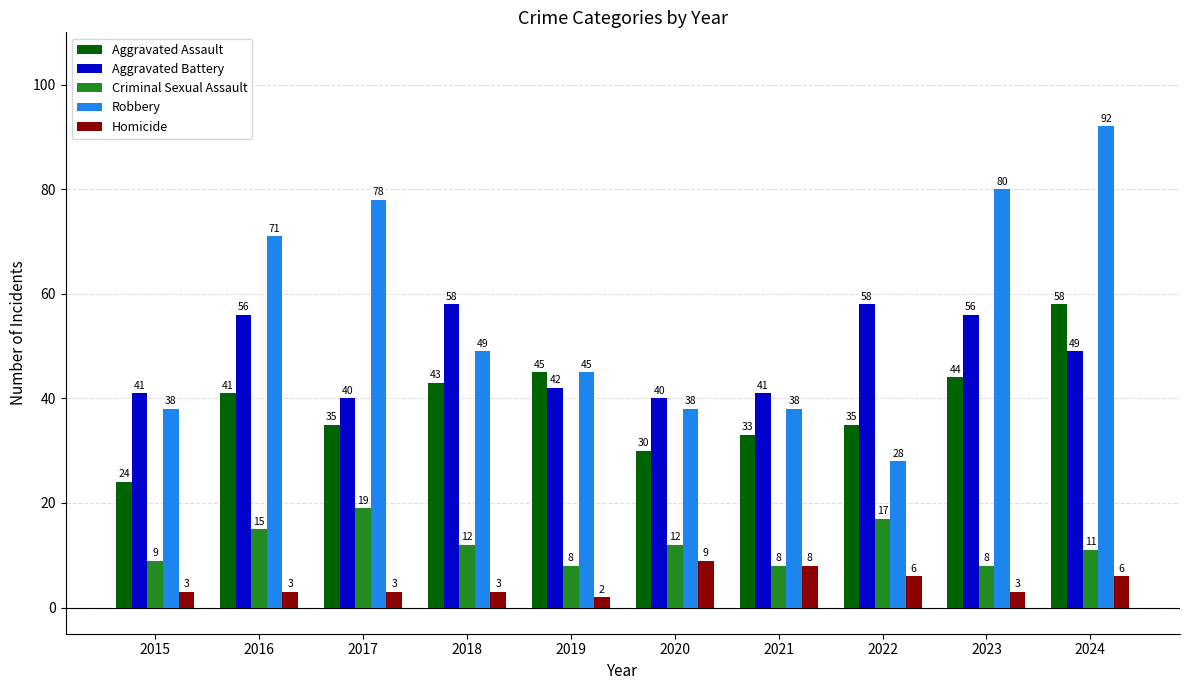

Is the value of Aggravated Assault at 2015 greater than the value of Homicide at 2020?

Yes